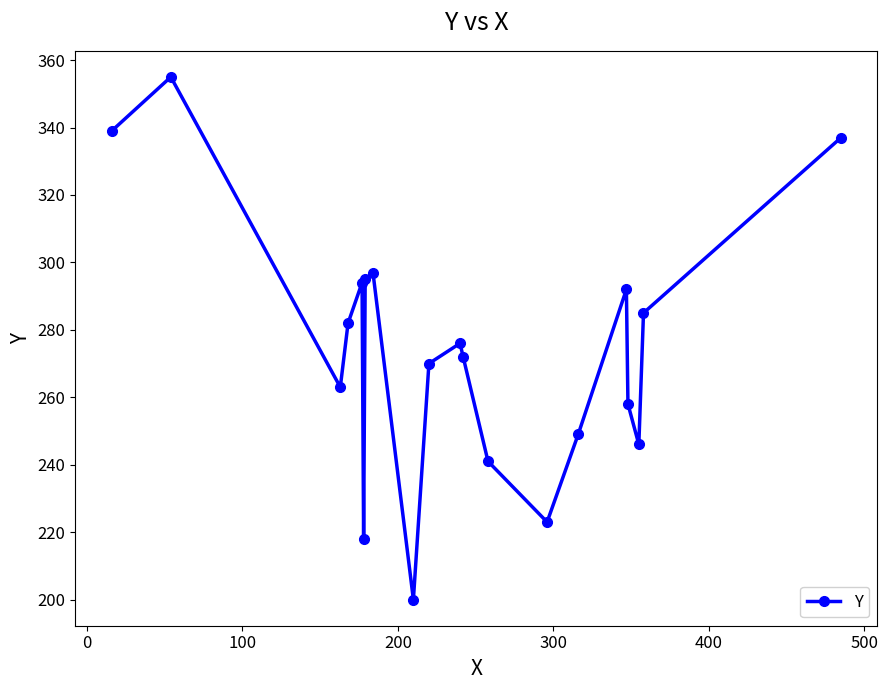

Does the chart display data point markers on the line(s)?

Yes